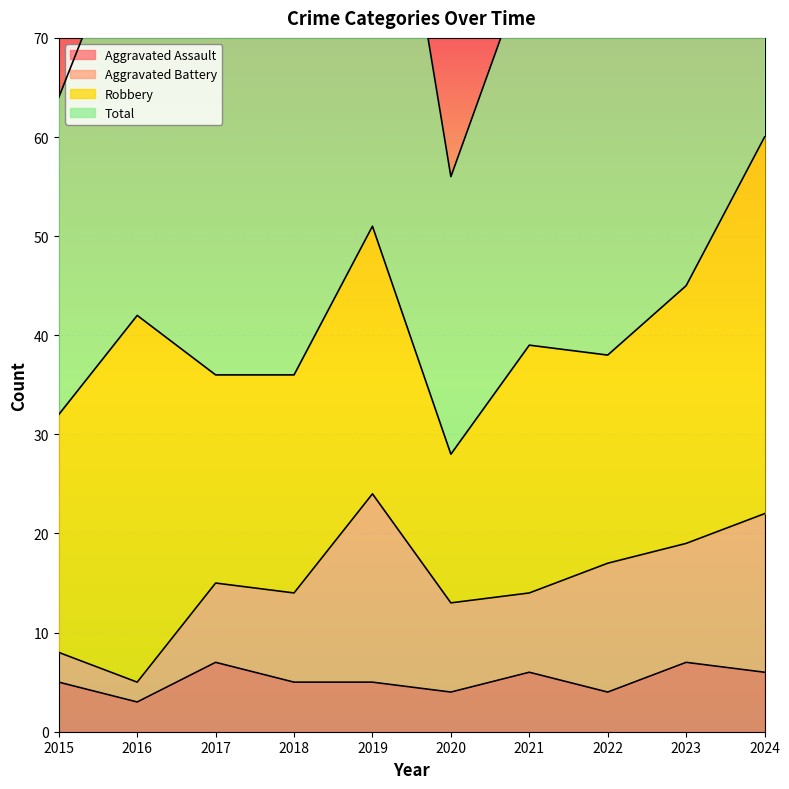

The Aggravated Assault series shows 7 at 2023. True or false?

True